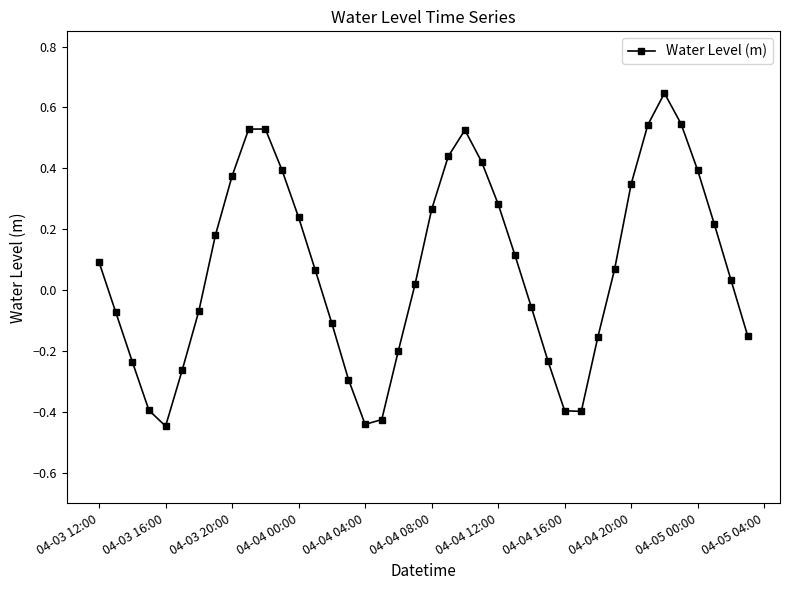

What is the difference between the second highest and minimum values?

1.0